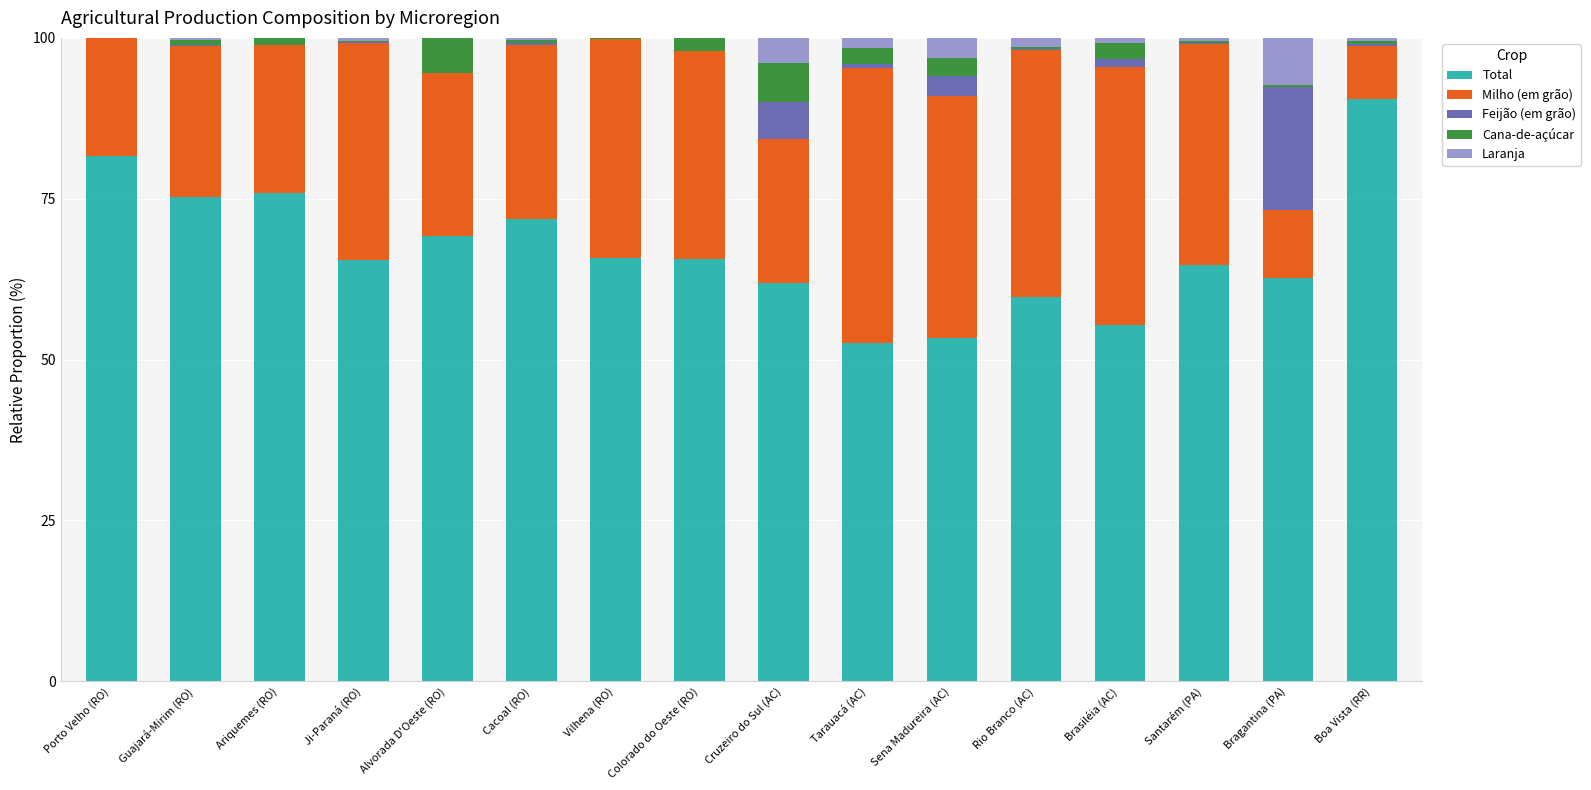

The Total series shows 14.9 at Cacoal (RO). True or false?

False